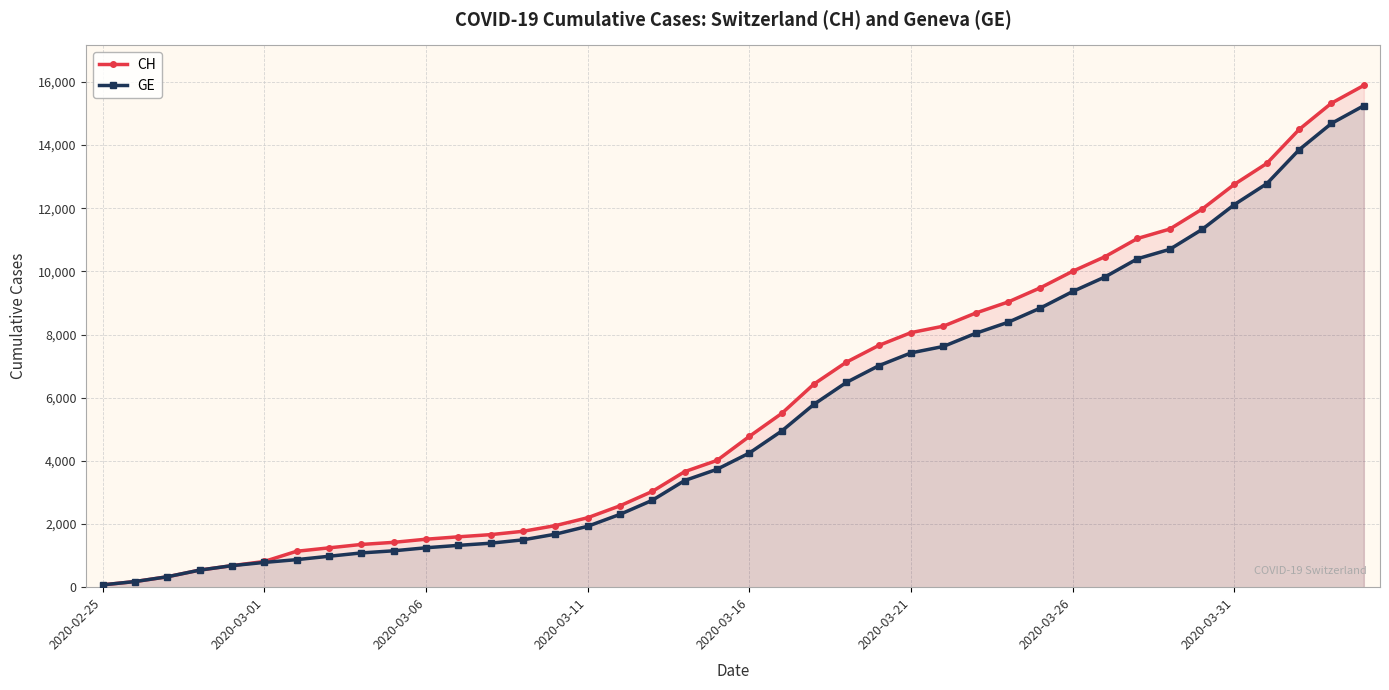

Where is CH nearest to the value 7980?

2020-03-21